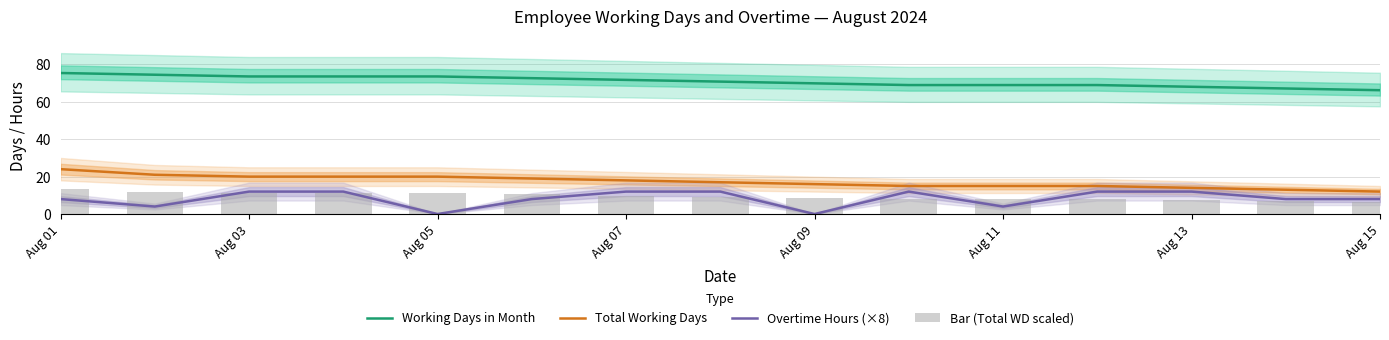

What is the sum of all Bar (Total WD scaled) values?

142.5